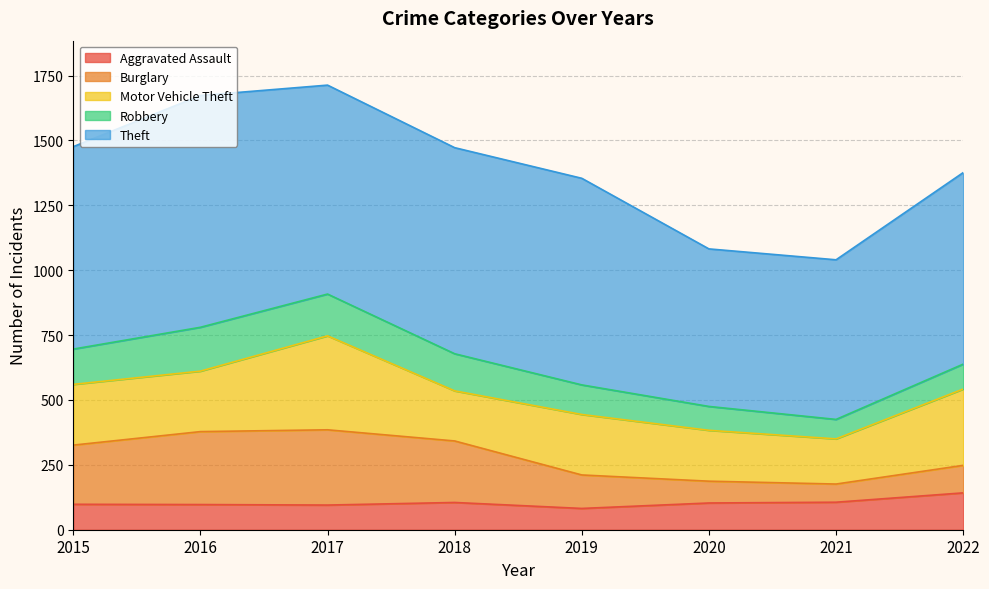

Is it true that Aggravated Assault equals 139 at 2018?

False